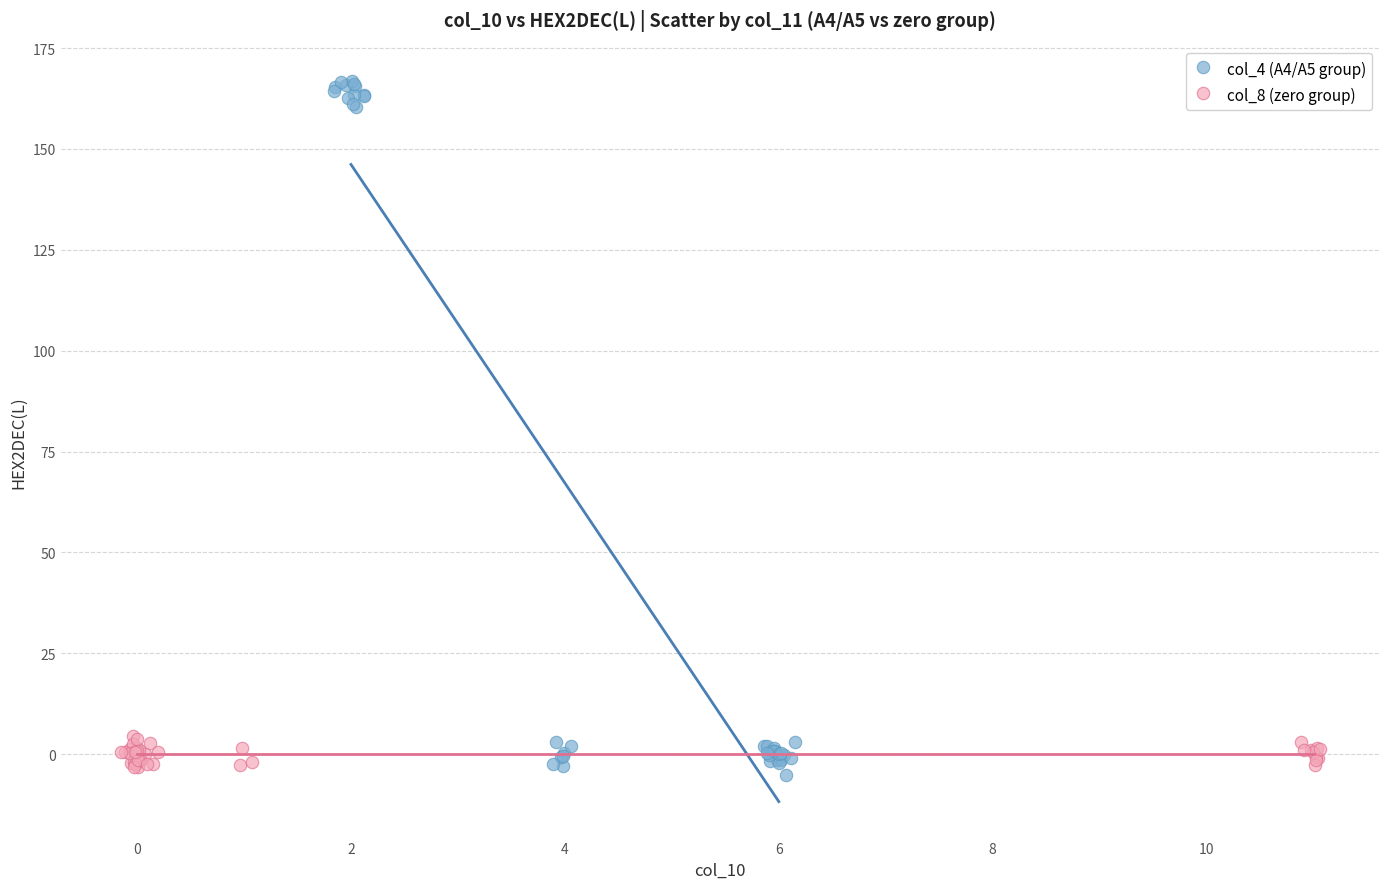

Which series contains the highest Y value?

col_4 (A4/A5 group)